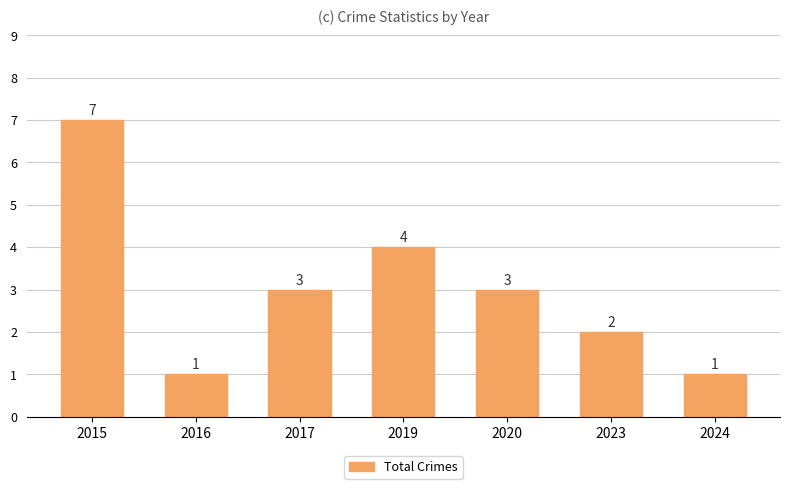

What is the sum of all values?

21